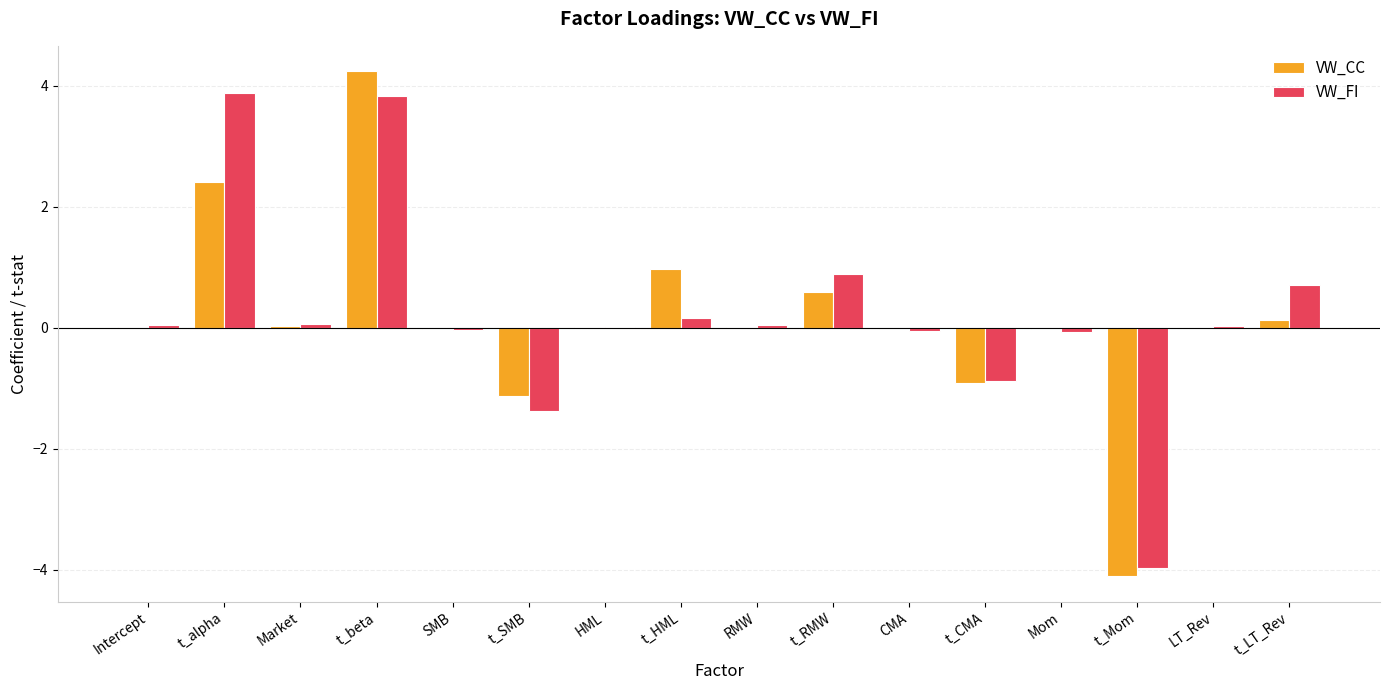

True or false: VW_FI has a value of 0.9 at t_RMW.

True